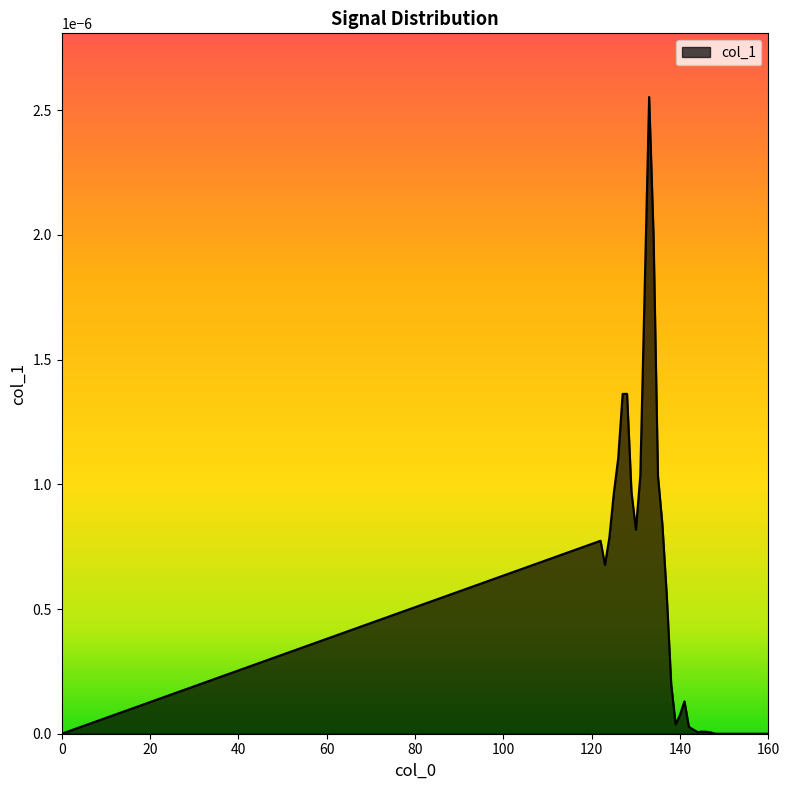

At which category does the chart reach its peak across all series?

133